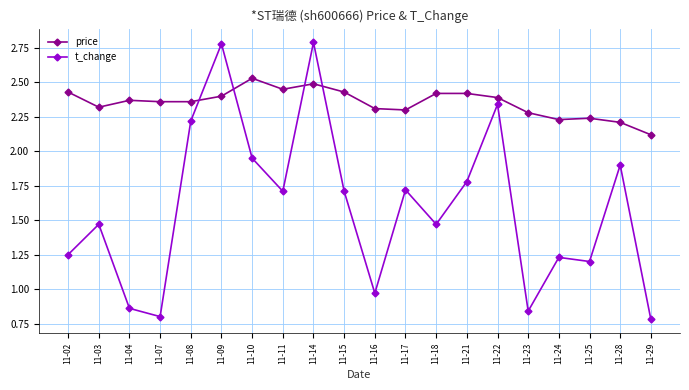

True or false: price and t_change intersect in this chart.

True